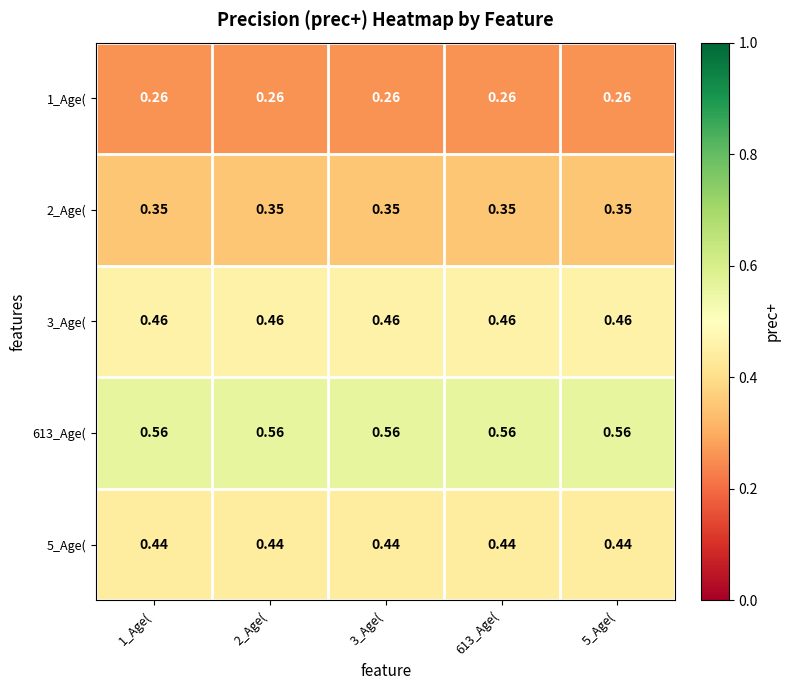

Is the value of 613_Age( at 1_Age( greater than the value of 1_Age( at 5_Age(?

Yes